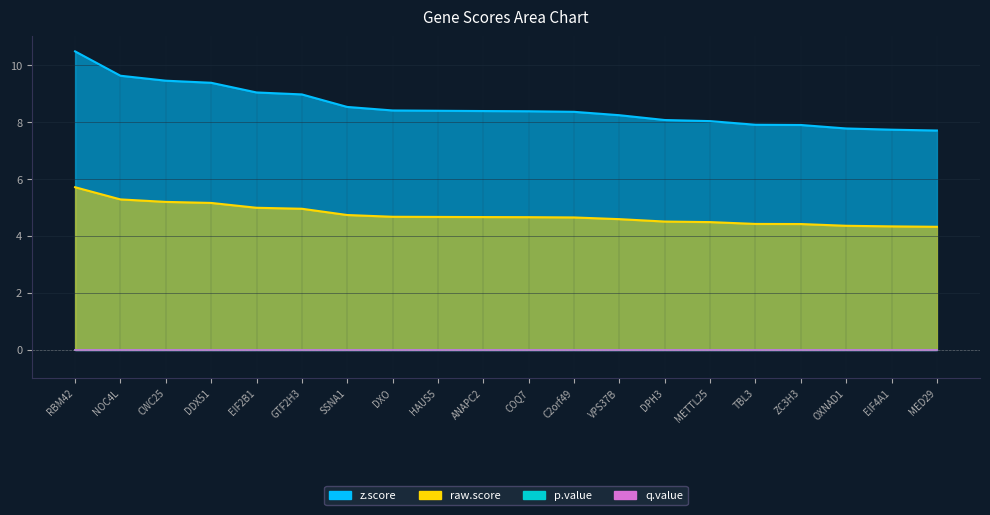

True or false: z.score and raw.score cross at least once.

False